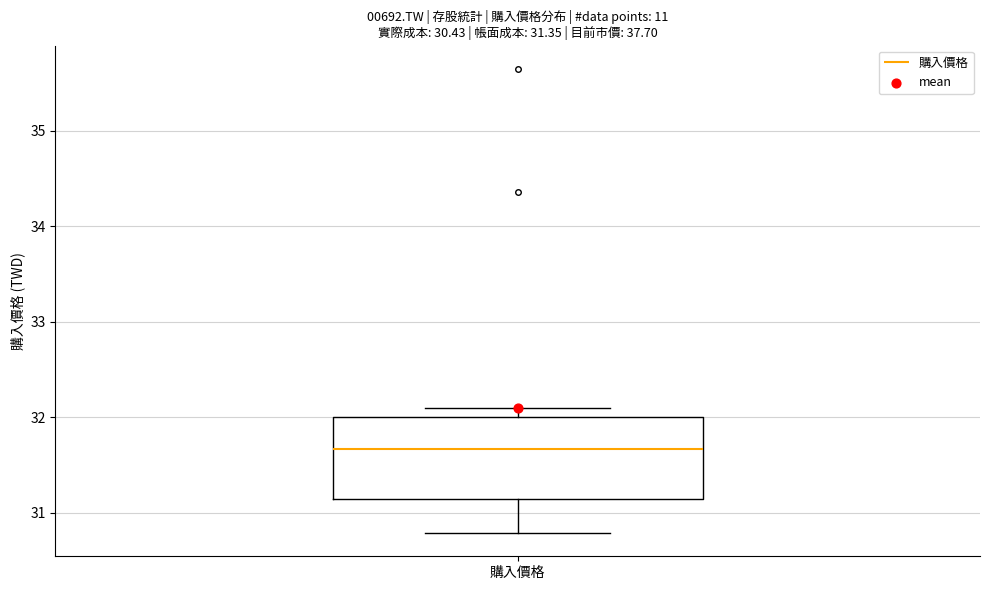

Transcribe this box plot: give where the median line is, the range the box spans, and where the two whiskers end, as read against the y-axis. The values are not printed on the chart, so give them approximately, as read against the axis.

median 31.7, box 31.2 to 32.0, whiskers 30.8 to 32.1